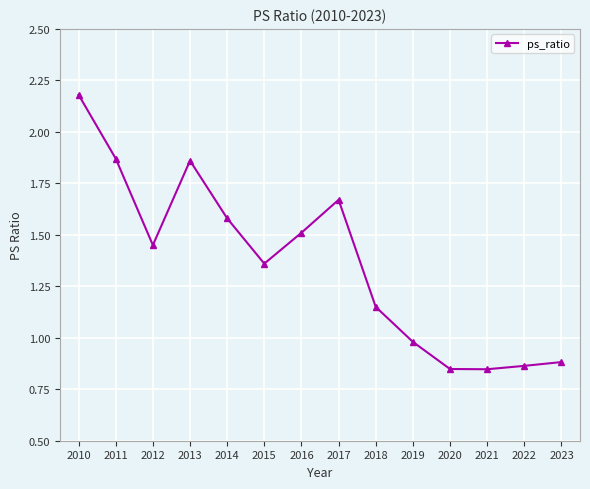

Approximately how many times larger is the value at 2015 compared to 2010?

0.6